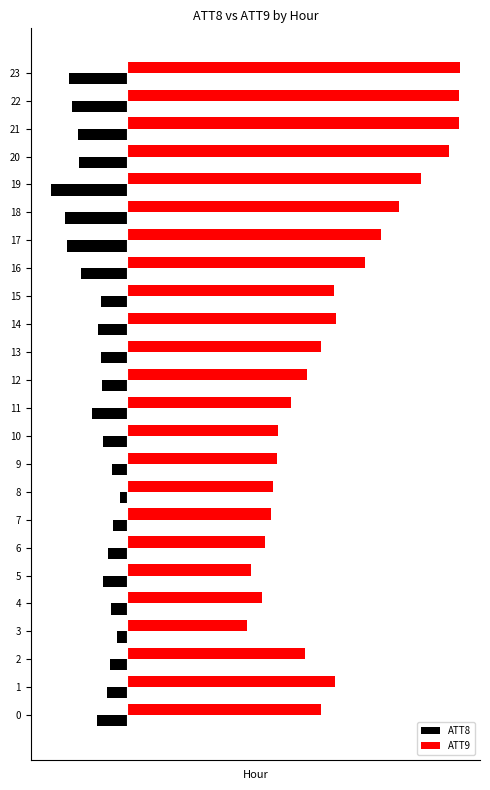

Which series has the largest range (max minus min)?

ATT9